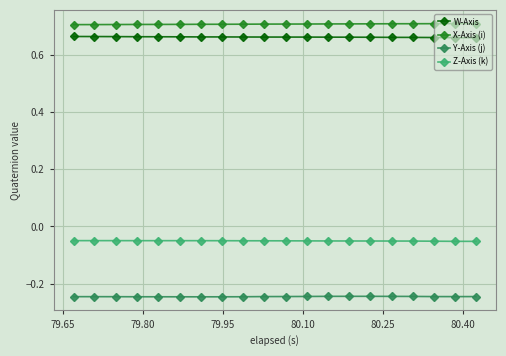

At how many categories does at least one series exceed 0?

20